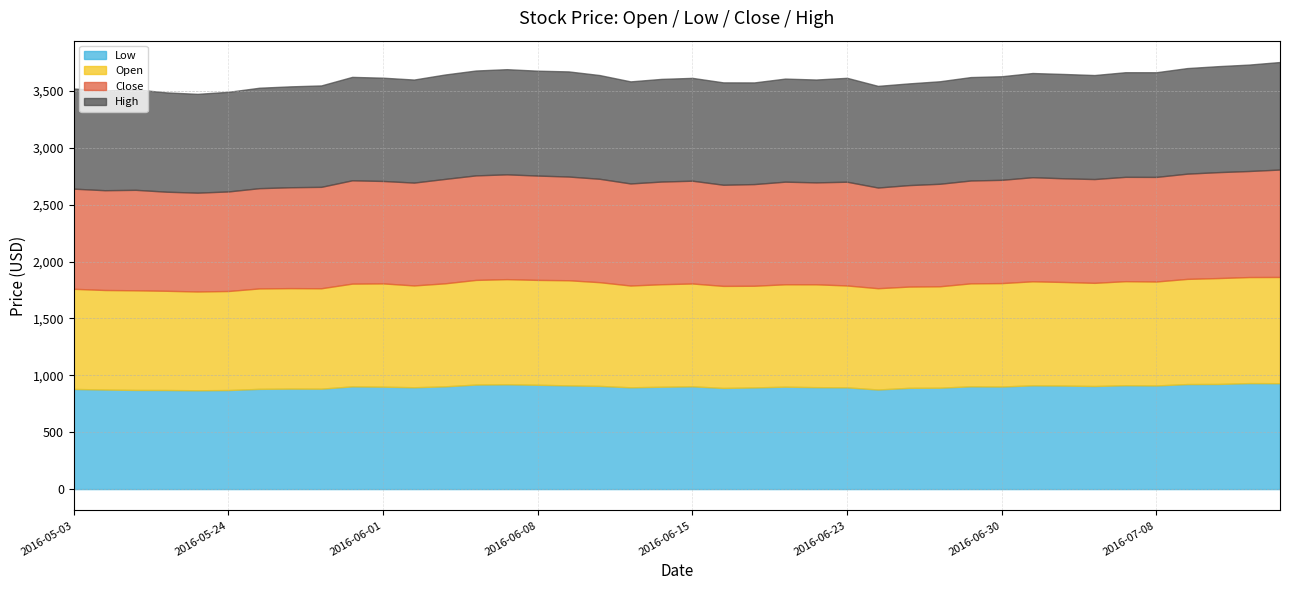

Is it true that Open equals 1638.7 at 2016-06-10?

False